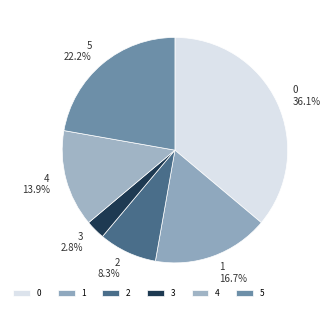

Is there any slice that represents more than half of the pie?

No